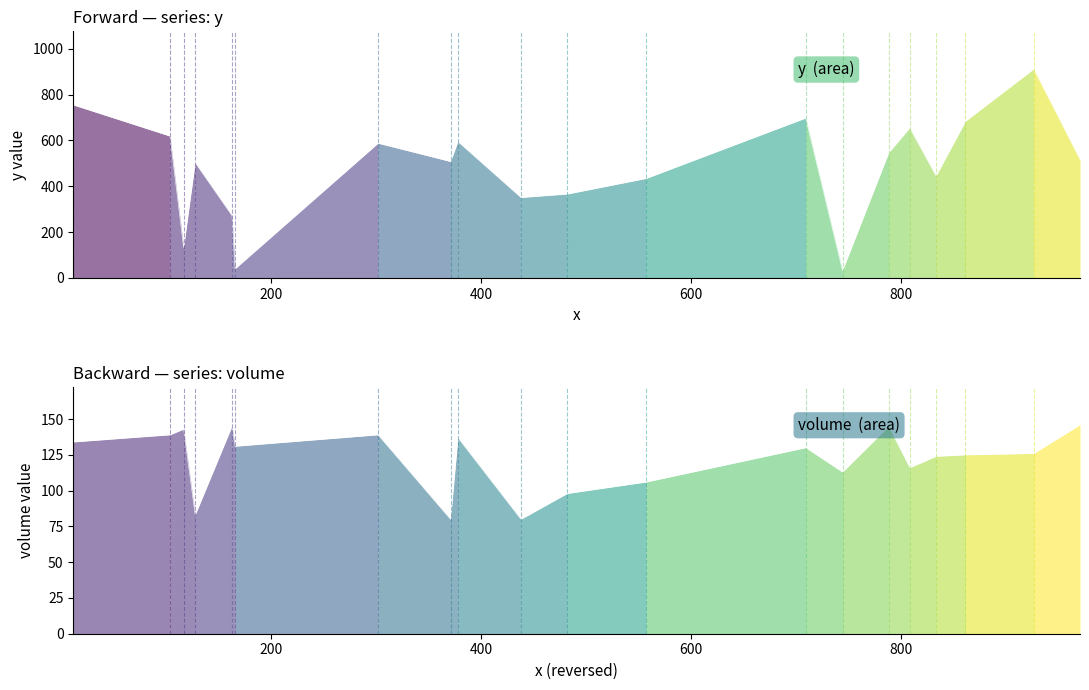

Which series changed the most between C6 and C9?

y